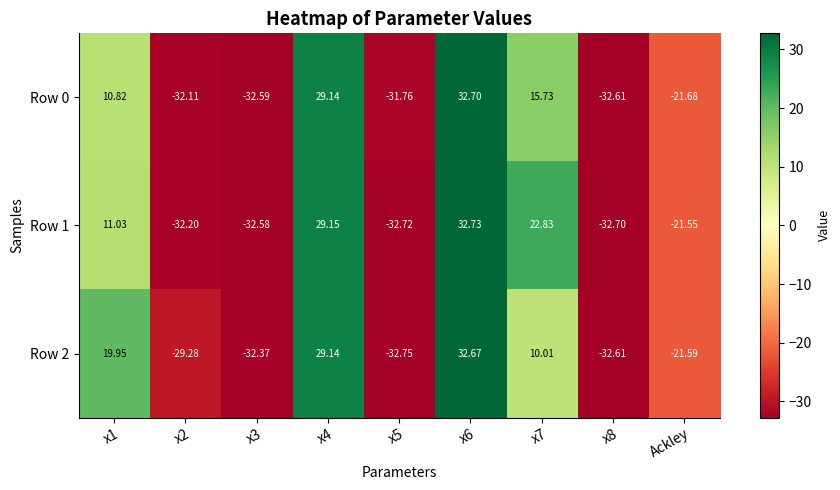

How many values in the Row 2 series are below -21?

5